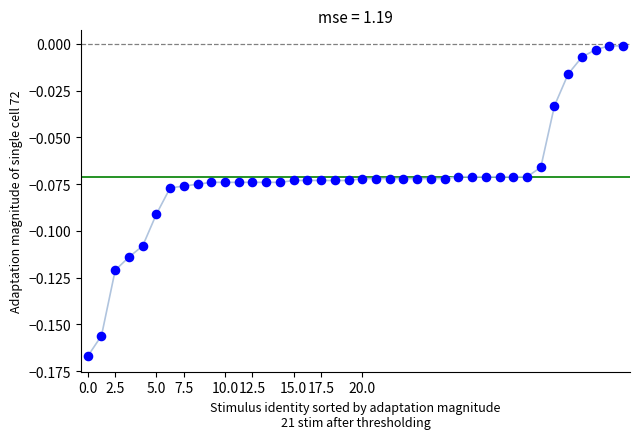

How many points are shown in the scatter plot?

40